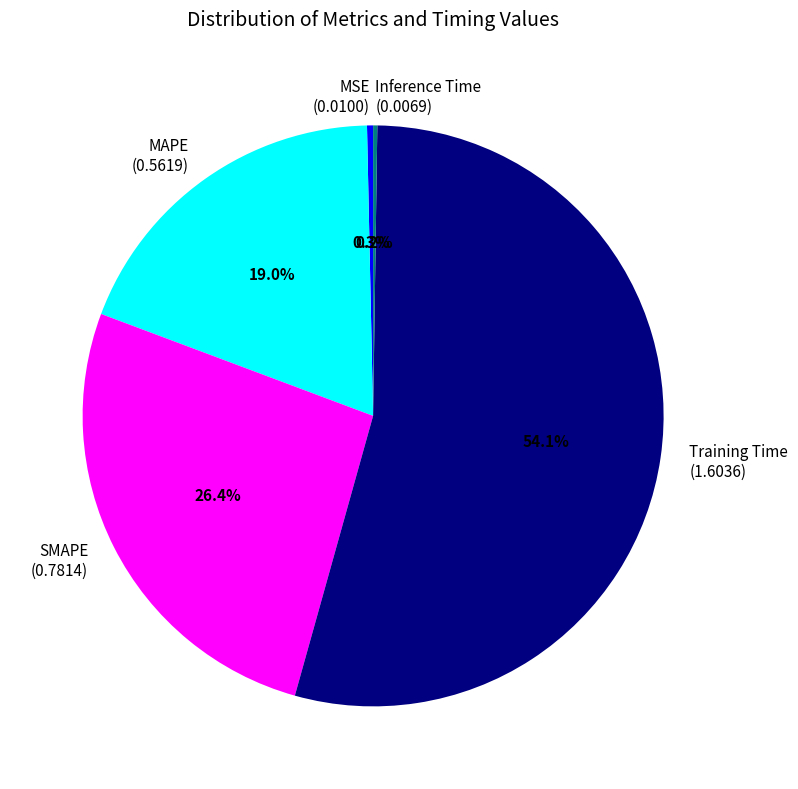

Does any single category account for the majority?

Yes